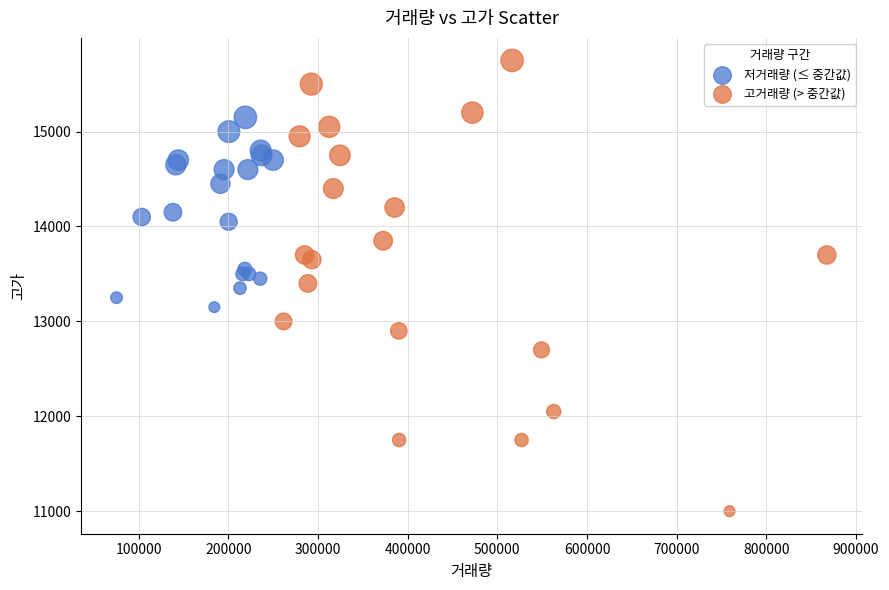

Which series reaches the maximum Y coordinate?

고거래량 (> 중간값)